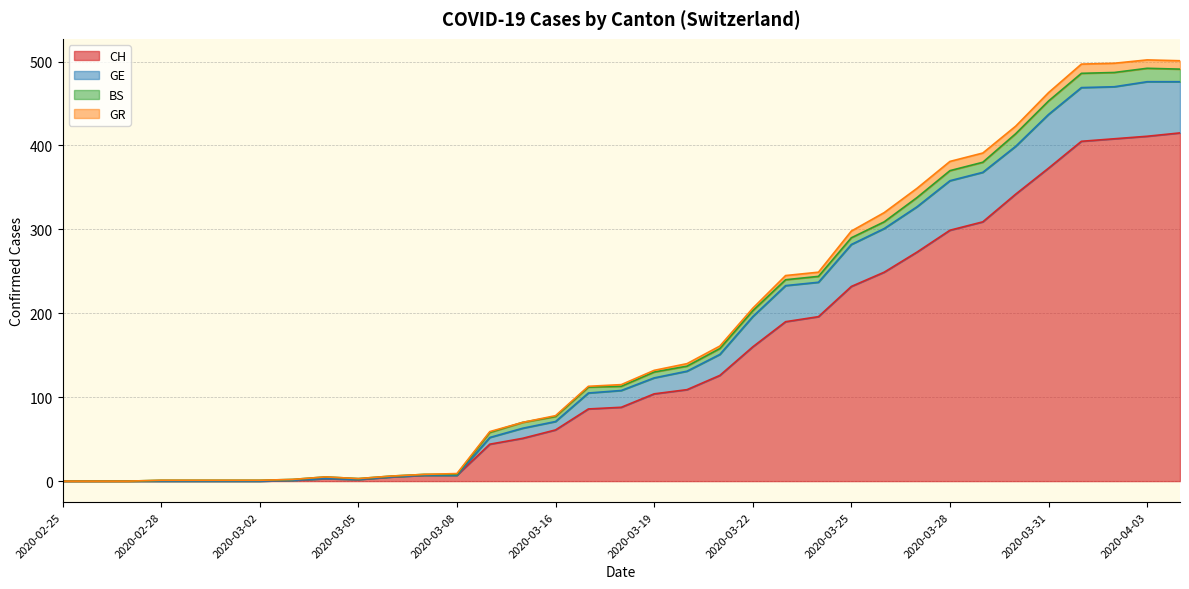

Does the chart display data point markers on the line(s)?

No